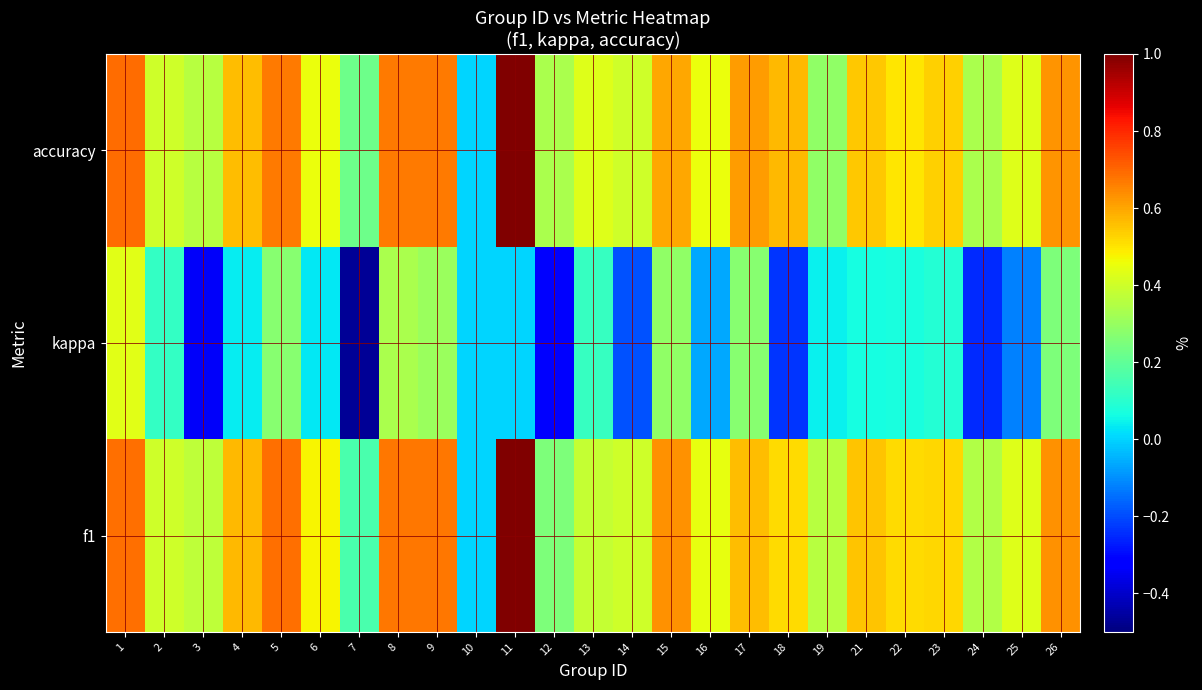

Which label corresponds to the largest value in the chart?

11